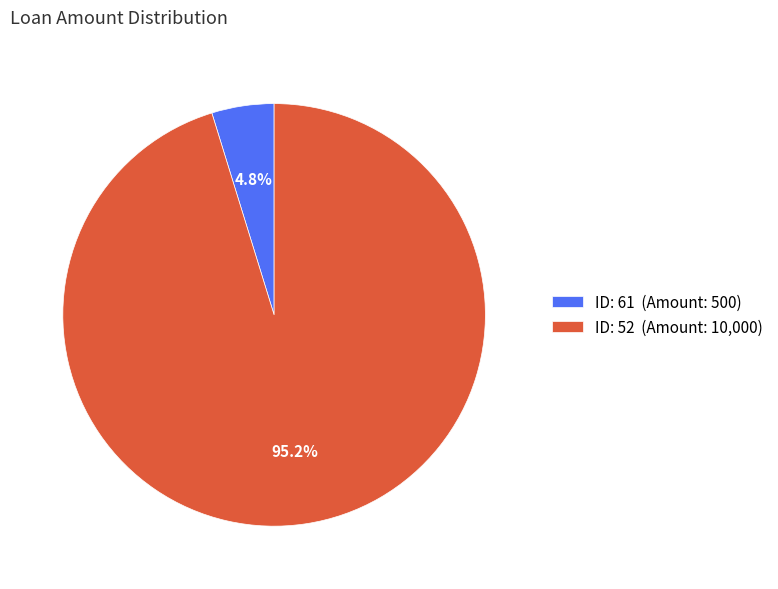

How many slices are in this pie chart?

2